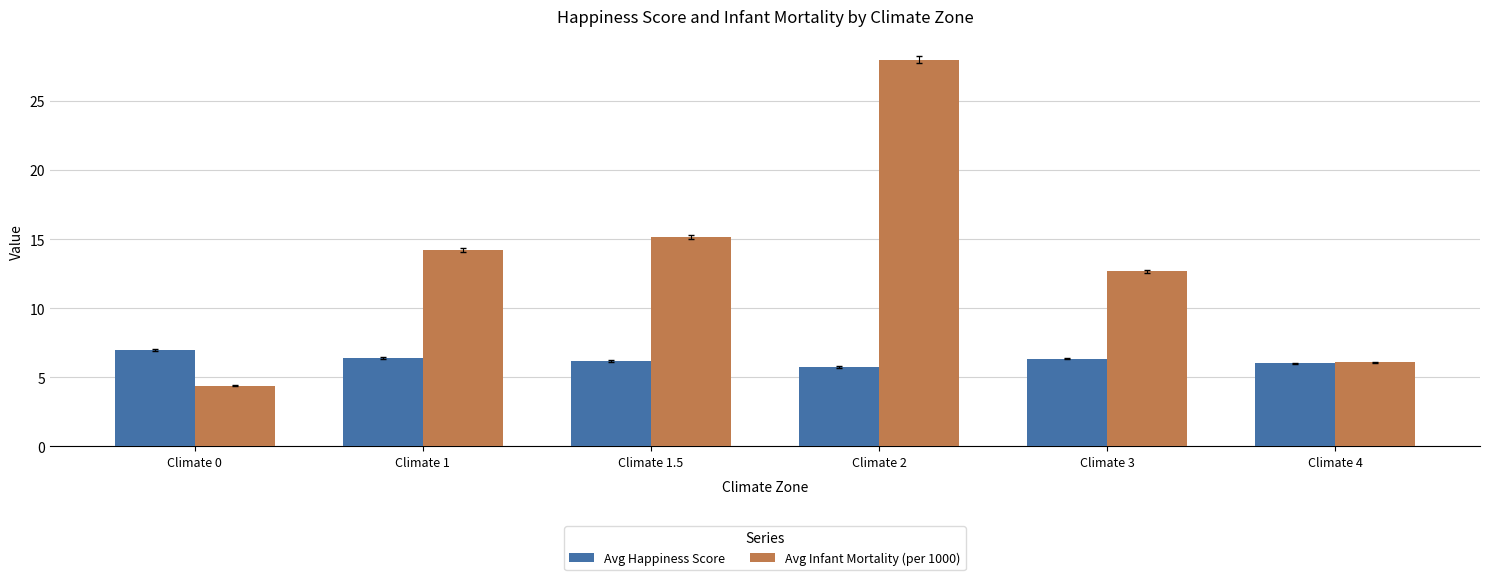

How many values in the Avg Infant Mortality (per 1000) series are below 14?

3